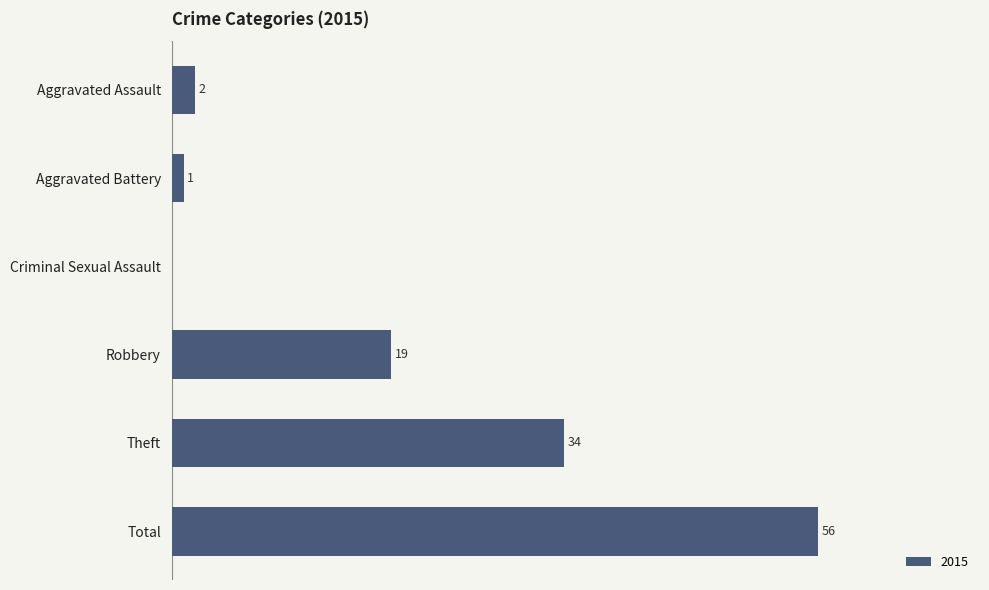

At which label is the value closest to 28?

Theft